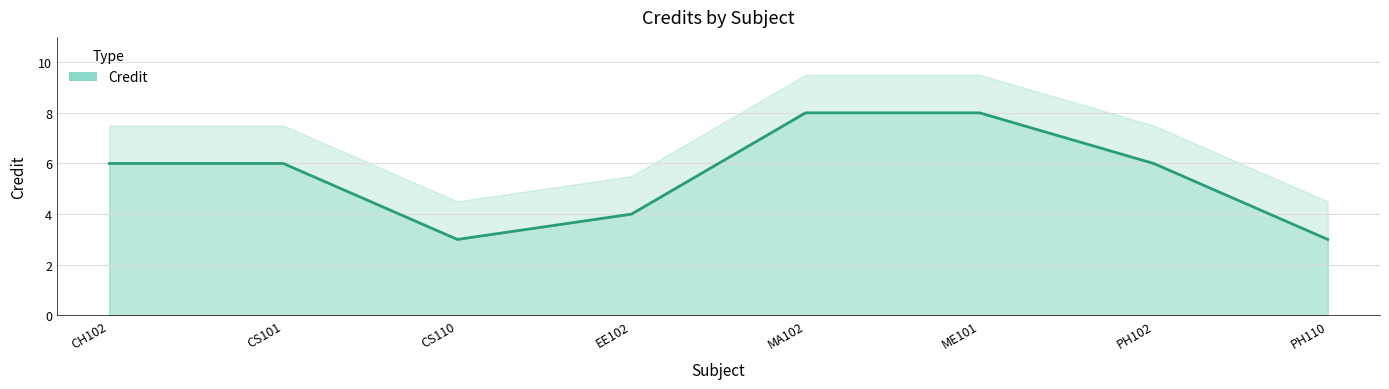

What position from the left is PH110?

8